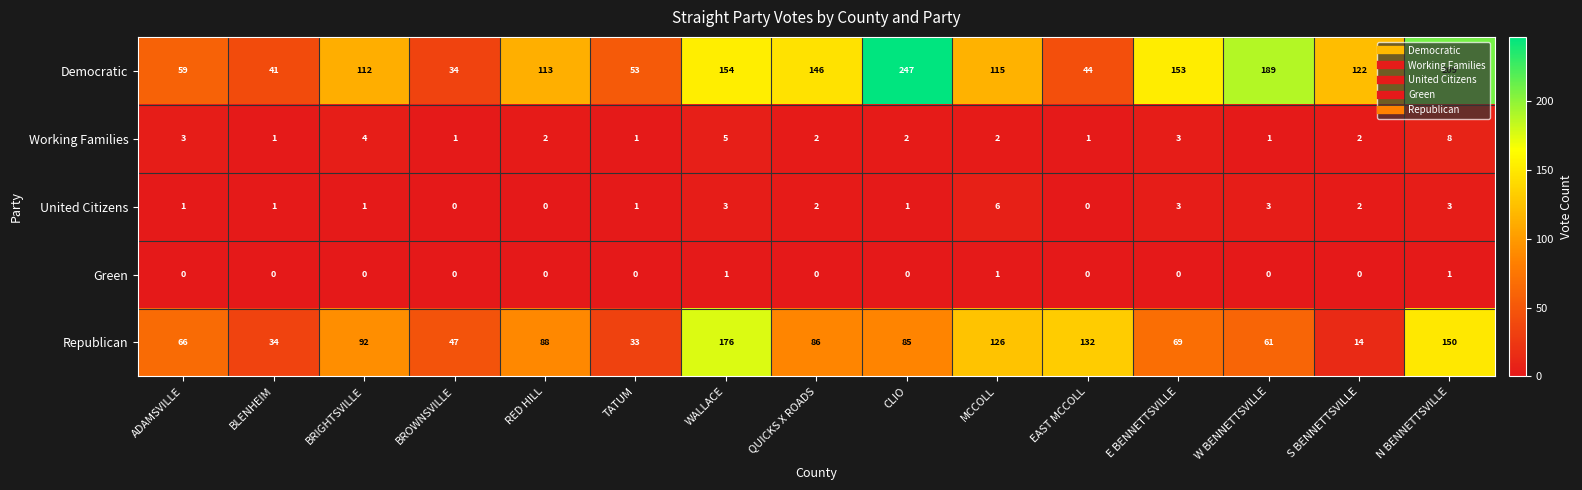

Is it true that Democratic equals 154 at WALLACE?

True